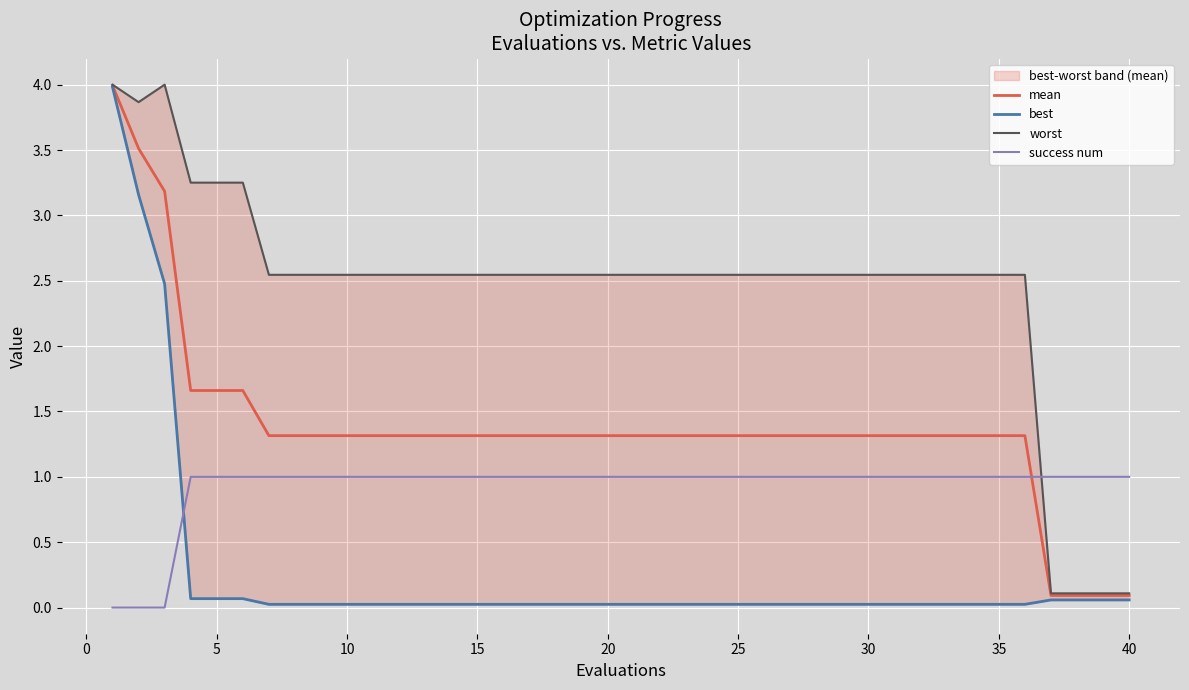

Which series ends up on top after the final intersection of success num and mean?

success num